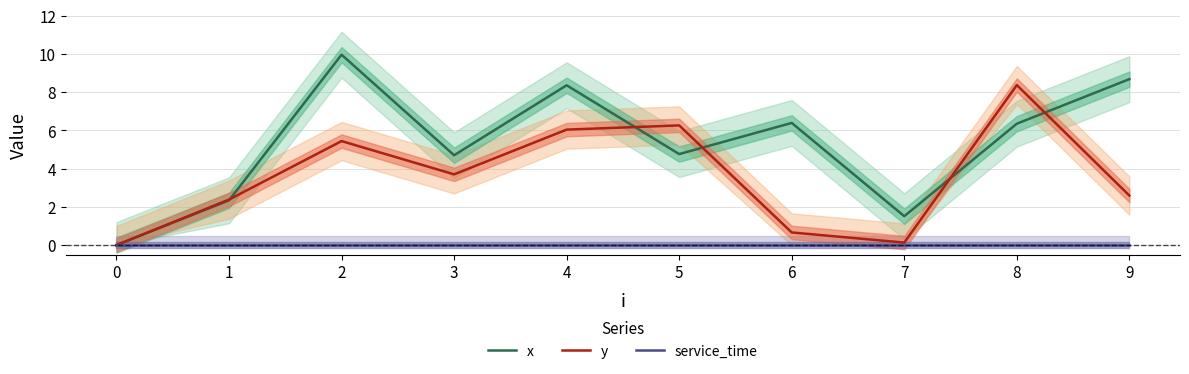

Between 5 and 0, which is larger?

5